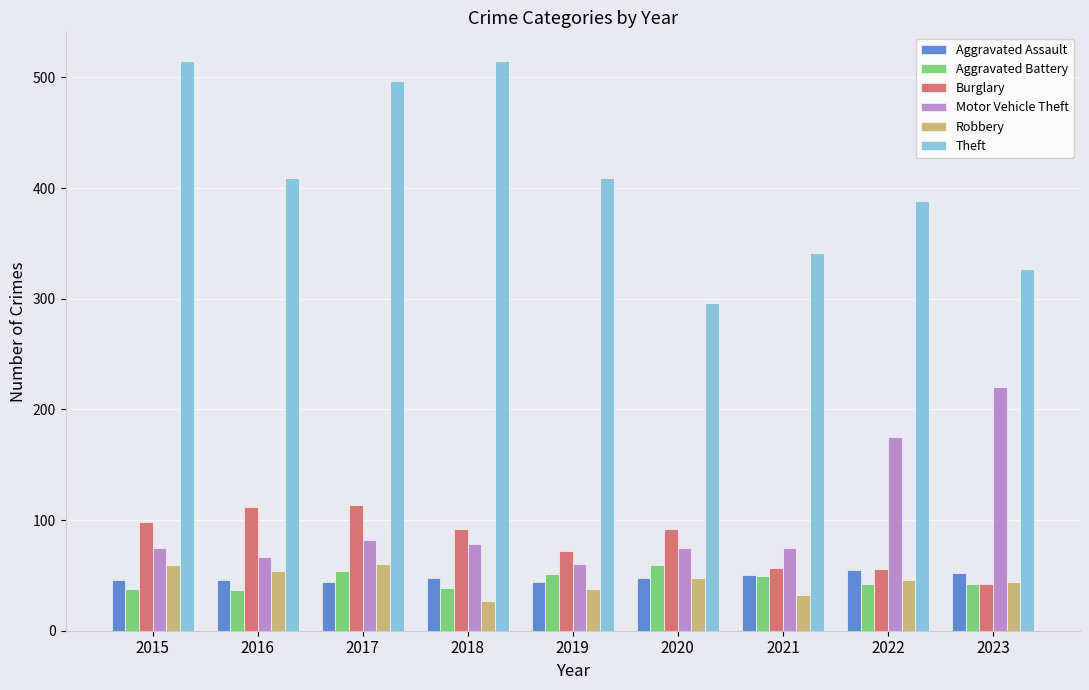

The value of Theft at 2019 is 598. True or false?

False